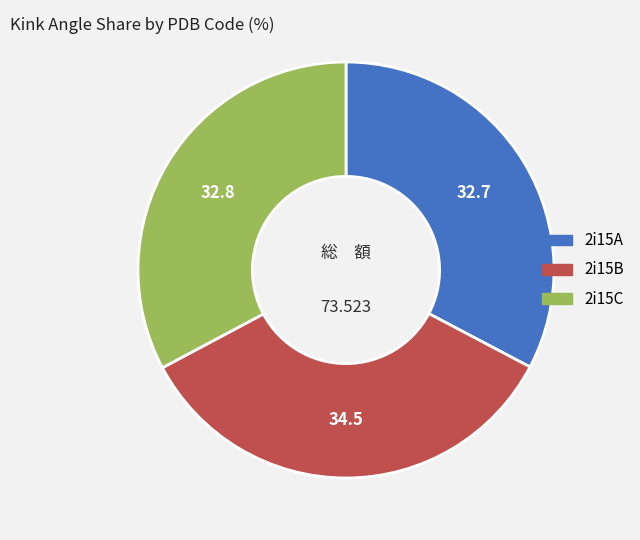

Which category has the biggest portion of the pie?

2i15B